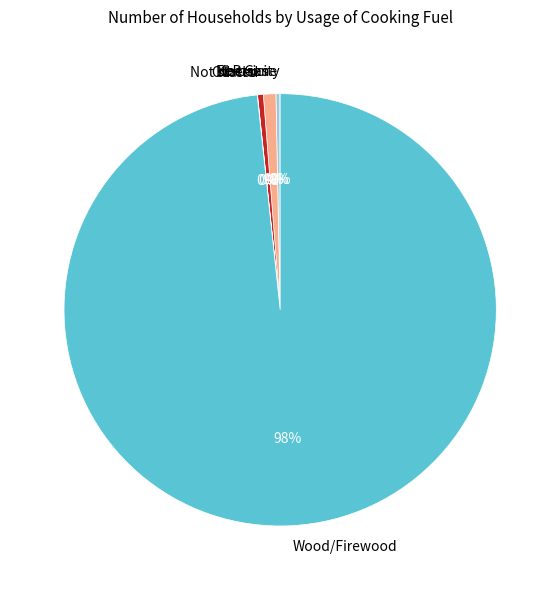

Combined, do Not stated and Kerosene account for over 50%?

No